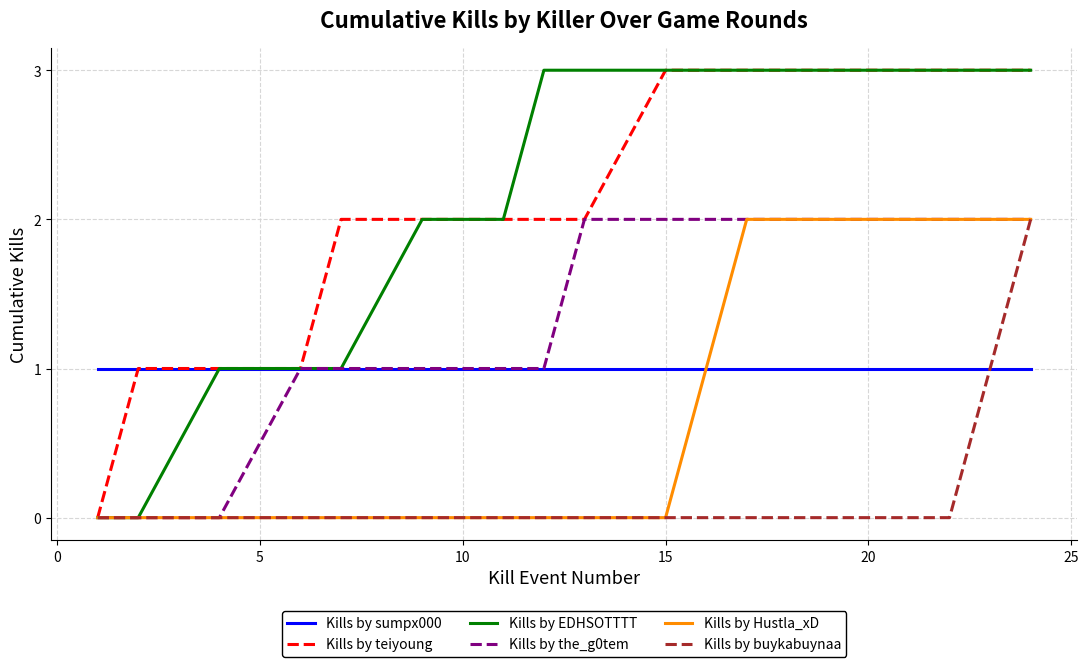

What is the maximum value for Kills by EDHSOTTTT?

3